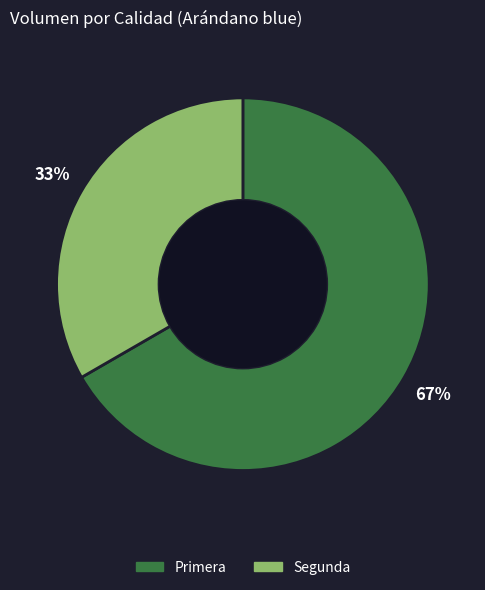

How many slices are in this pie chart?

2